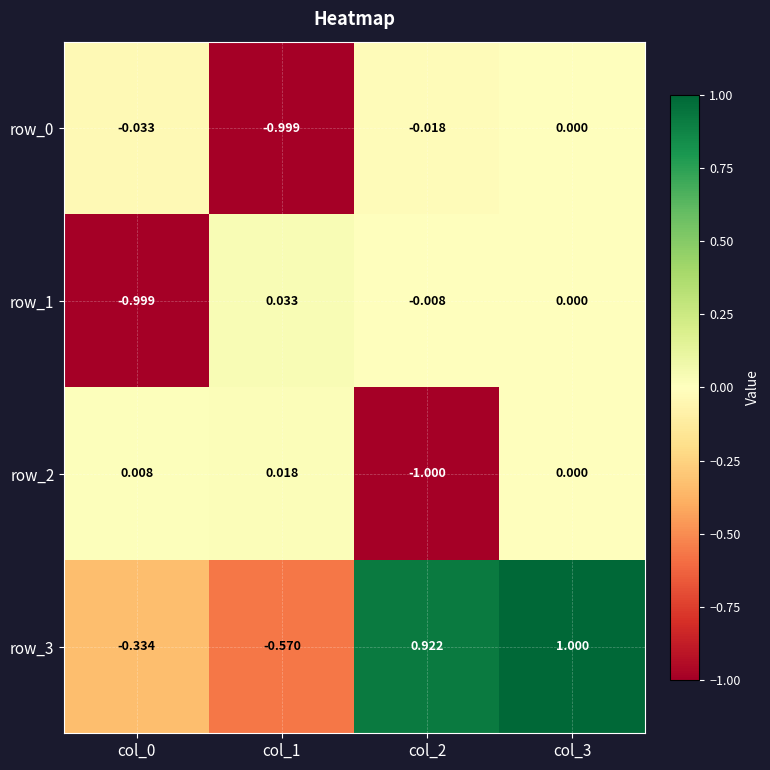

Where does the row_1 series first go above 0?

col_1